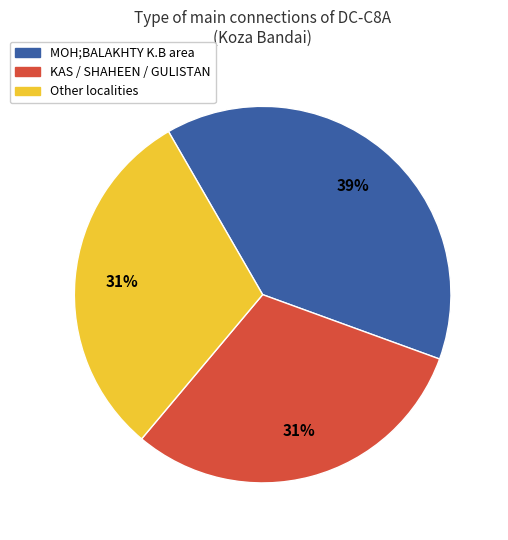

To the nearest percent, what is the average slice percentage?

33%